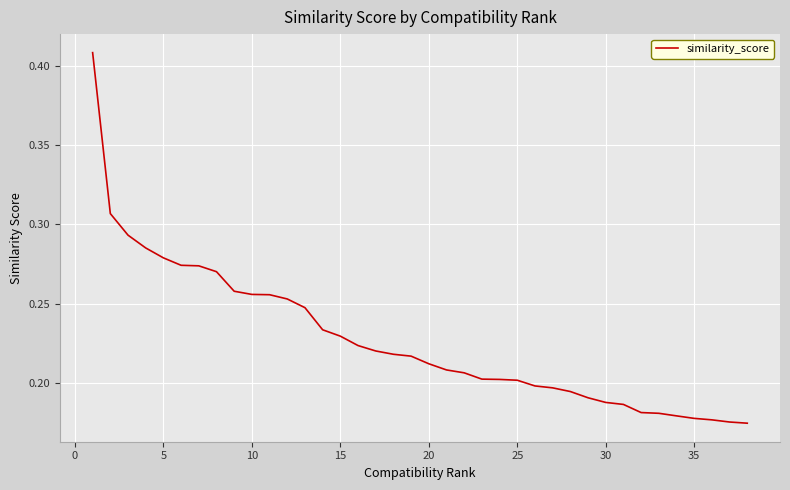

How many data points does each series have?

40